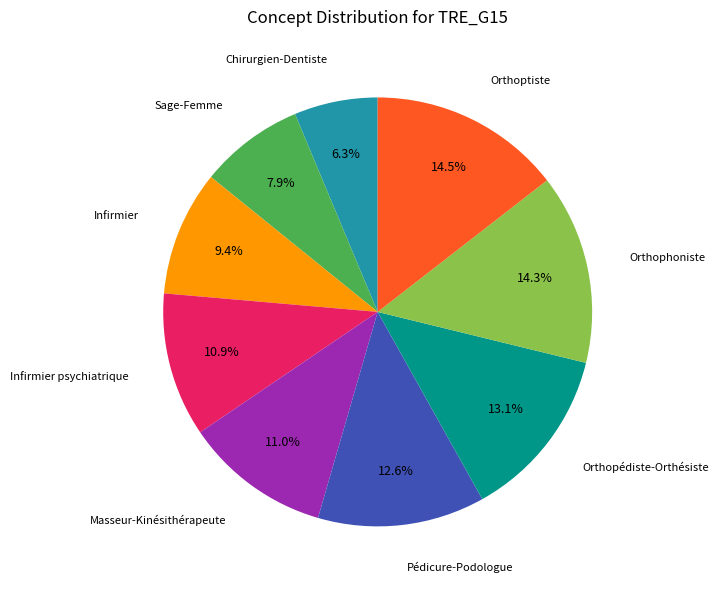

Is there a majority slice in this chart?

No